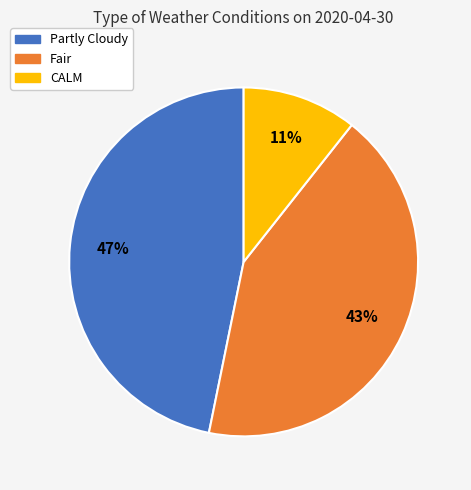

What is the largest slice in the pie chart?

Partly Cloudy